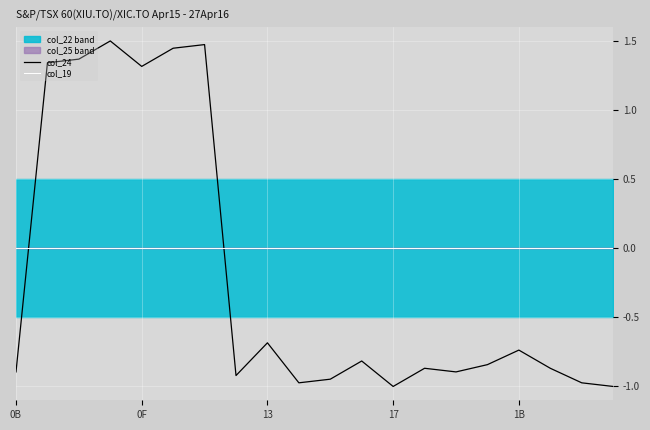

Does the chart display data point markers on the line(s)?

No